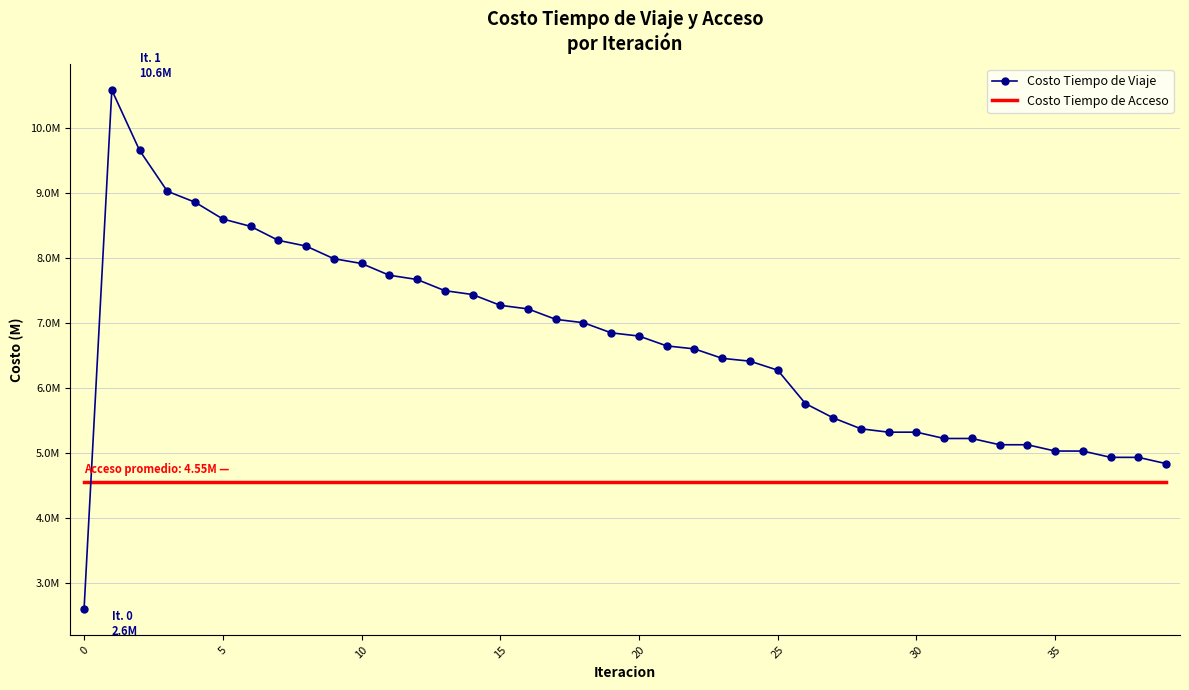

What are all the series names shown in the legend?

Costo Tiempo de Viaje, Costo Tiempo de Acceso